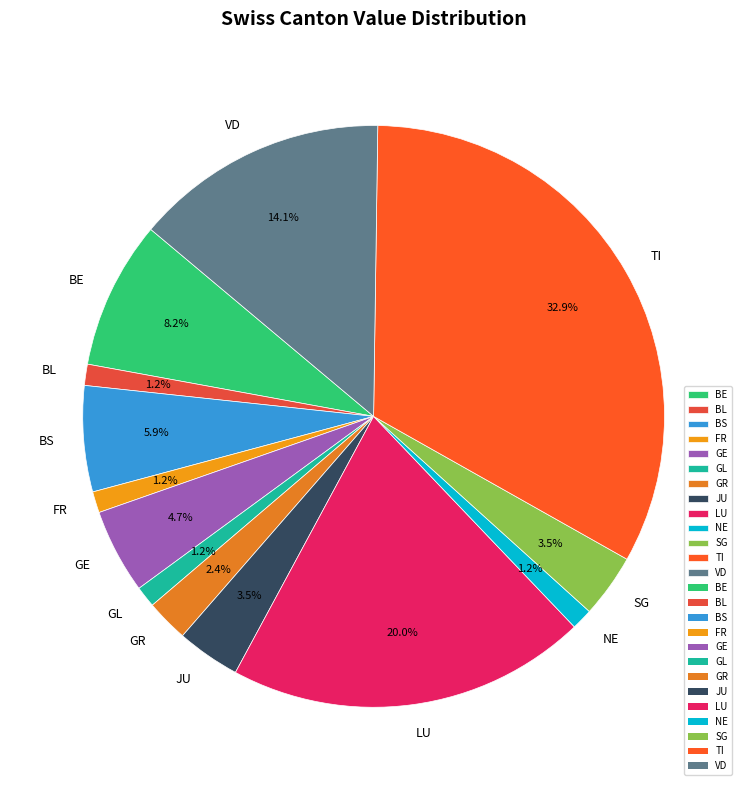

To the nearest percent, what portion does NE represent?

1%